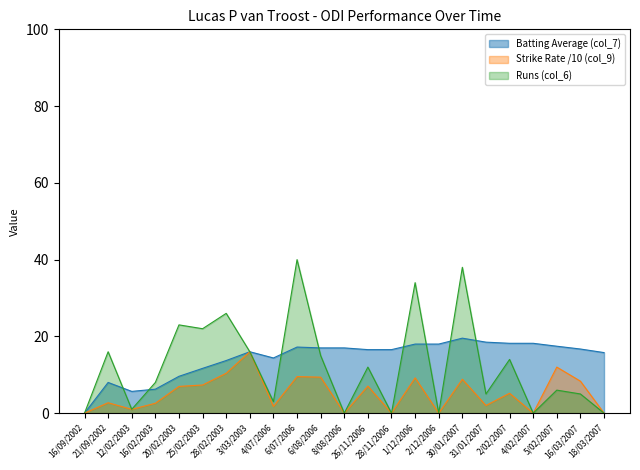

Reading left to right, list all the values displayed in this chart.

Batting Average (col_7): 16/09/2002=0.0	21/09/2002=8.0	12/02/2003=5.7	16/02/2003=6.2	20/02/2003=9.6	25/02/2003=11.7	28/02/2003=13.7	3/03/2003=16.0	4/07/2006=14.4	6/07/2006=17.2	6/08/2006=17.0	8/08/2006=17.0	26/11/2006=16.6	28/11/2006=16.6	1/12/2006=18.0	2/12/2006=18.0	30/01/2007=19.5	31/01/2007=18.5	2/02/2007=18.2	4/02/2007=18.2	5/02/2007=17.4	16/03/2007=16.7	18/03/2007=15.8
Strike Rate (col_9): 16/09/2002=0.0	21/09/2002=2.7	12/02/2003=1.0	16/02/2003=2.6	20/02/2003=7.0	25/02/2003=7.3	28/02/2003=10.4	3/03/2003=16.0	4/07/2006=1.8	6/07/2006=9.5	6/08/2006=9.4	8/08/2006=0.0	26/11/2006=7.1	28/11/2006=0.0	1/12/2006=9.2	2/12/2006=0.0	30/01/2007=8.8	31/01/2007=2.0	2/02/2007=5.2	4/02/2007=0.0	5/02/2007=12.0	16/03/2007=8.3	18/03/2007=0.0
Runs (col_6): 16/09/2002=0.0	21/09/2002=16.0	12/02/2003=1.0	16/02/2003=8.0	20/02/2003=23.0	25/02/2003=22.0	28/02/2003=26.0	3/03/2003=16.0	4/07/2006=3.0	6/07/2006=40.0	6/08/2006=15.0	8/08/2006=0.0	26/11/2006=12.0	28/11/2006=0.0	1/12/2006=34.0	2/12/2006=0.0	30/01/2007=38.0	31/01/2007=5.0	2/02/2007=14.0	4/02/2007=0.0	5/02/2007=6.0	16/03/2007=5.0	18/03/2007=0.0